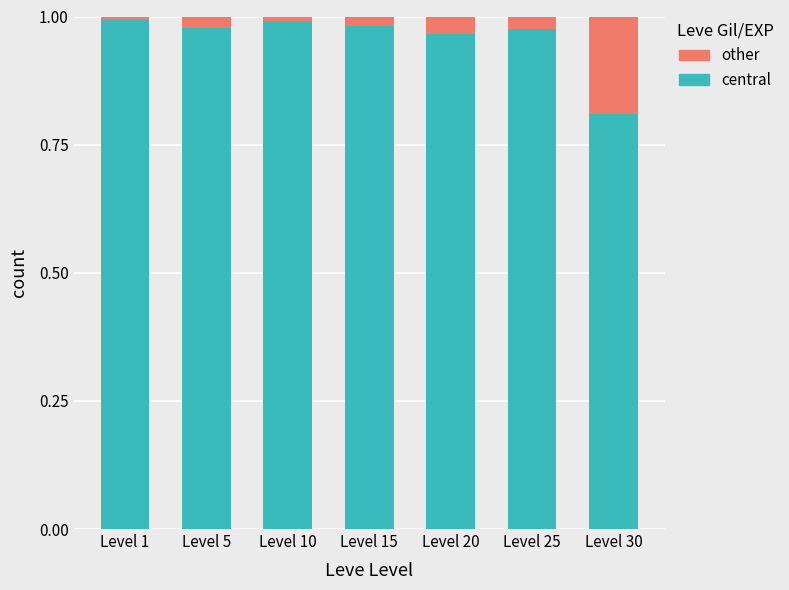

What is the lowest value of the central series?

0.8